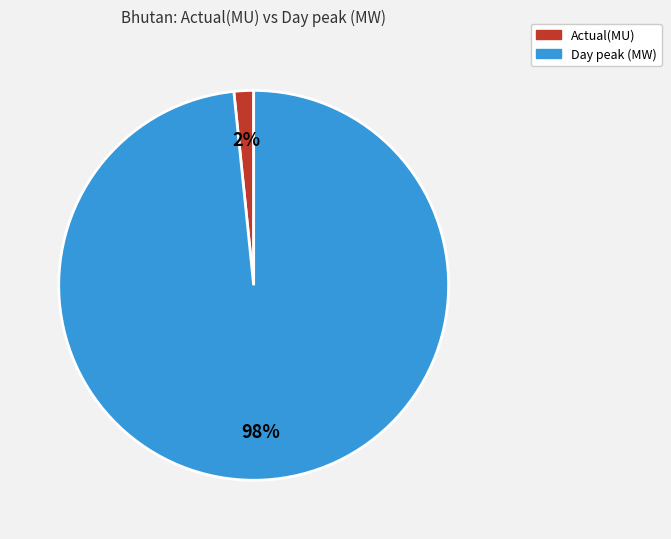

Does any single category account for the majority?

Yes